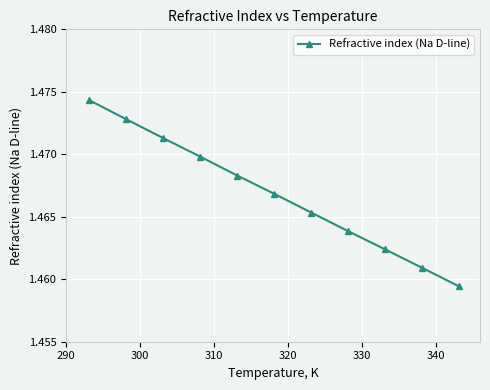

What is the sum of all values?

16.1